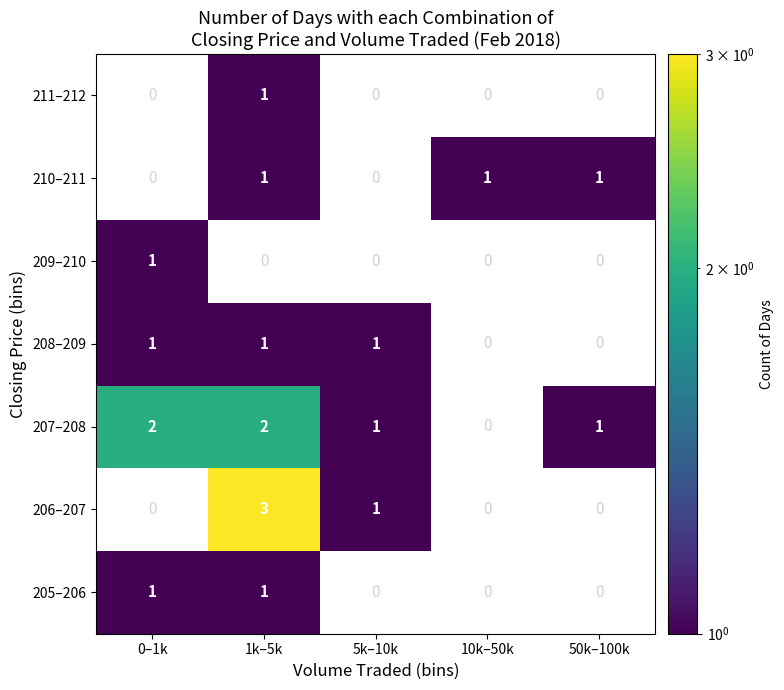

Is it true that 206–207 equals 1 at 1k–5k?

False